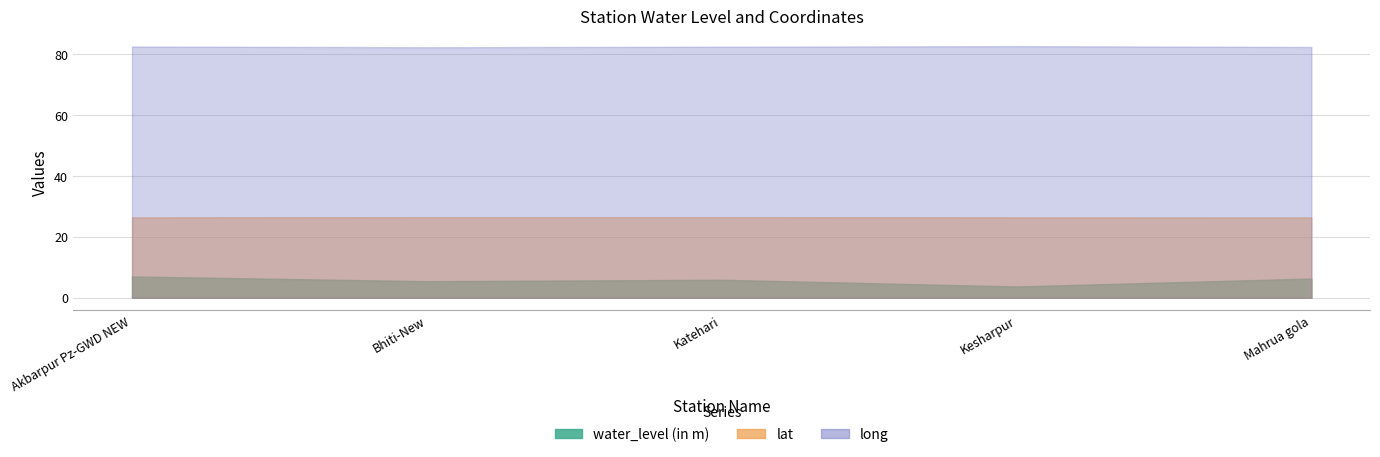

Does the chart have visible grid lines?

Yes